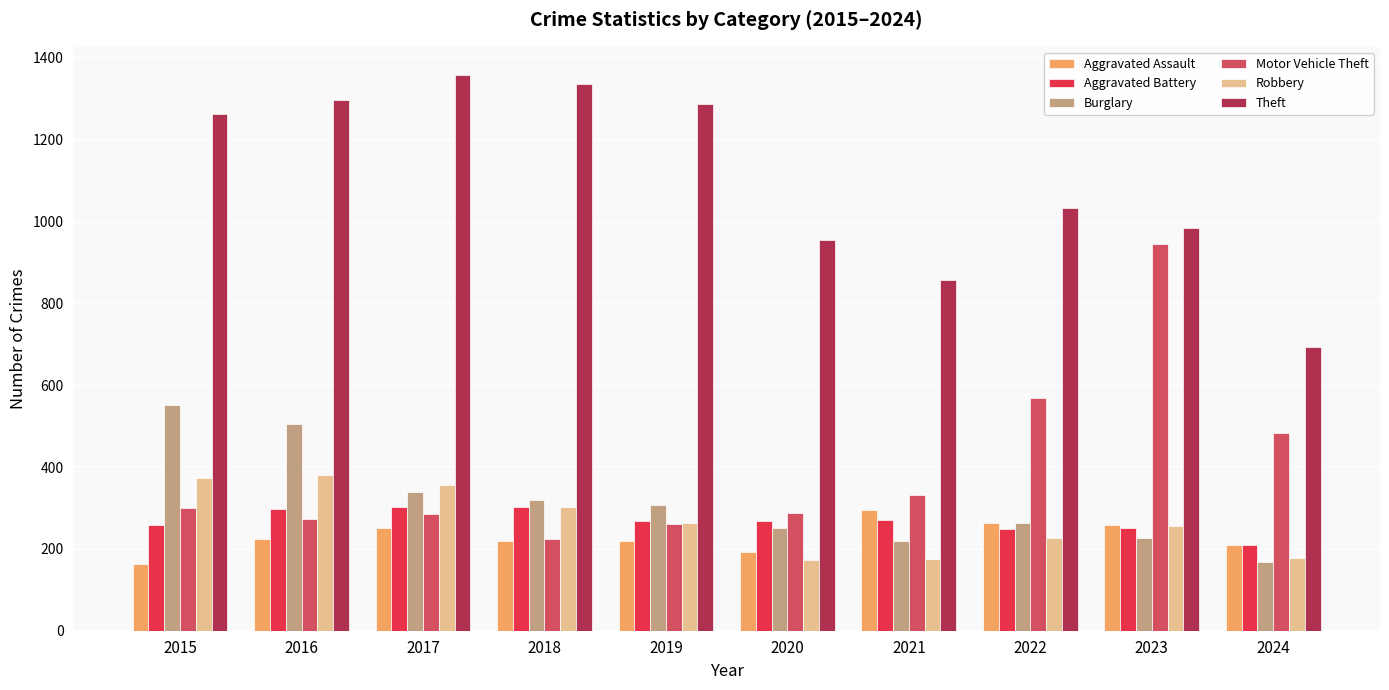

The value of Aggravated Assault at 2023 is 455. True or false?

False